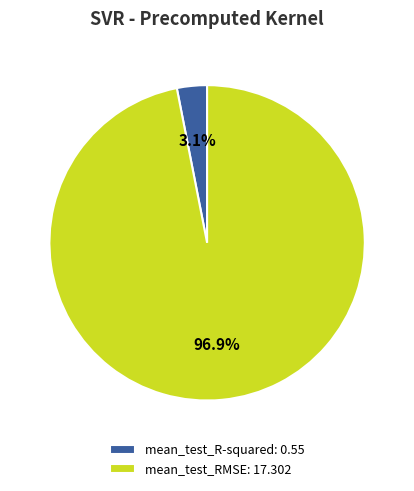

Rank the categories by value from lowest to highest.

mean_test_R-squared, mean_test_RMSE